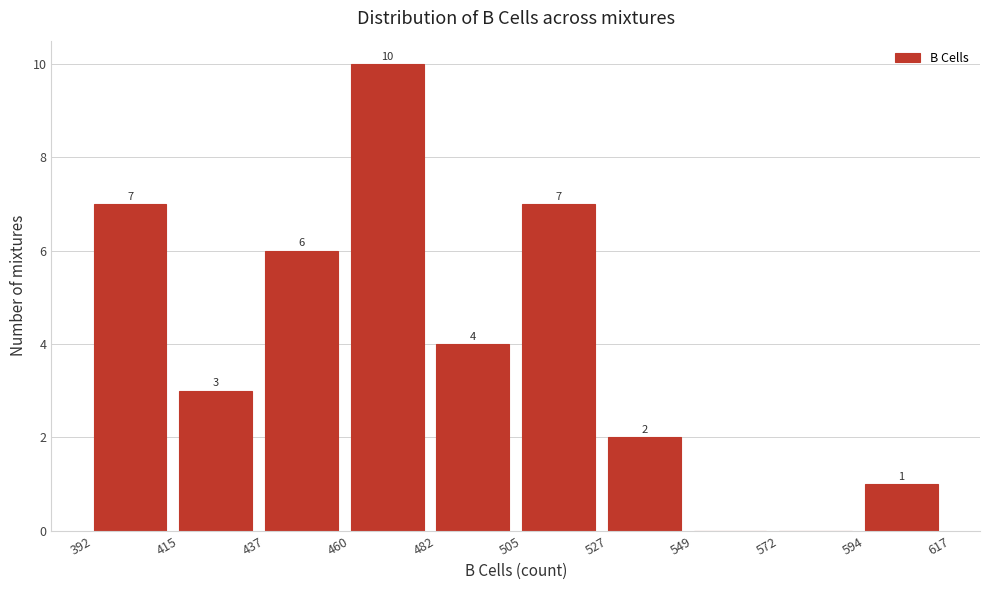

Which range on the x-axis has the tallest bar?

460 to 482